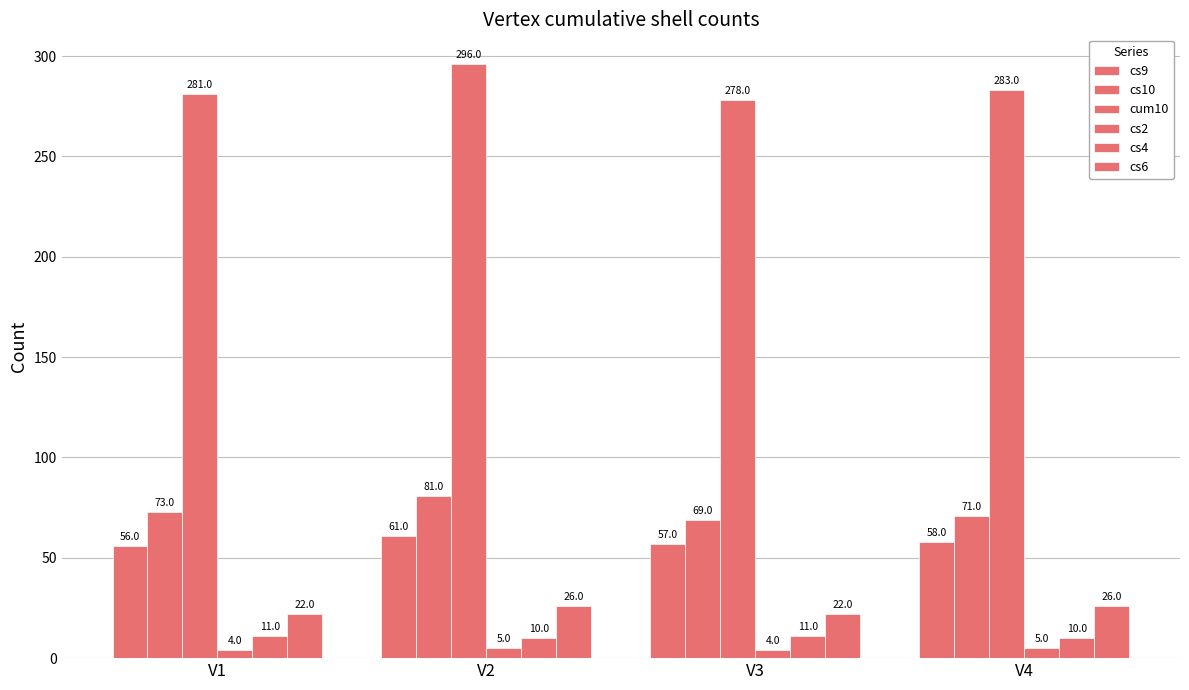

How many groups of bars are there?

4